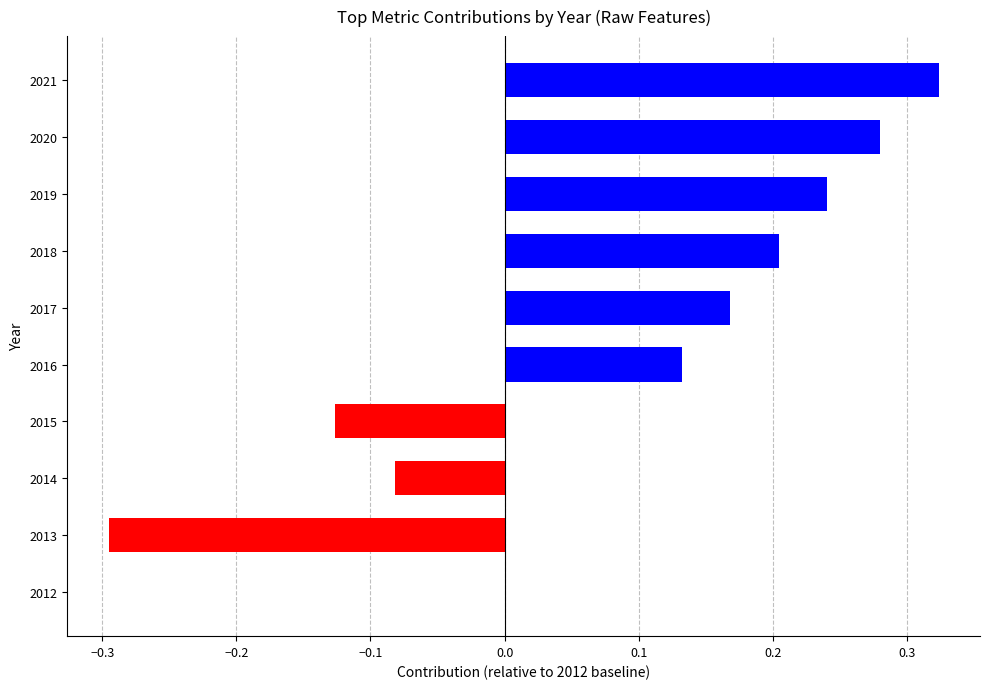

The value at 2018 is 0.3. True or false?

False